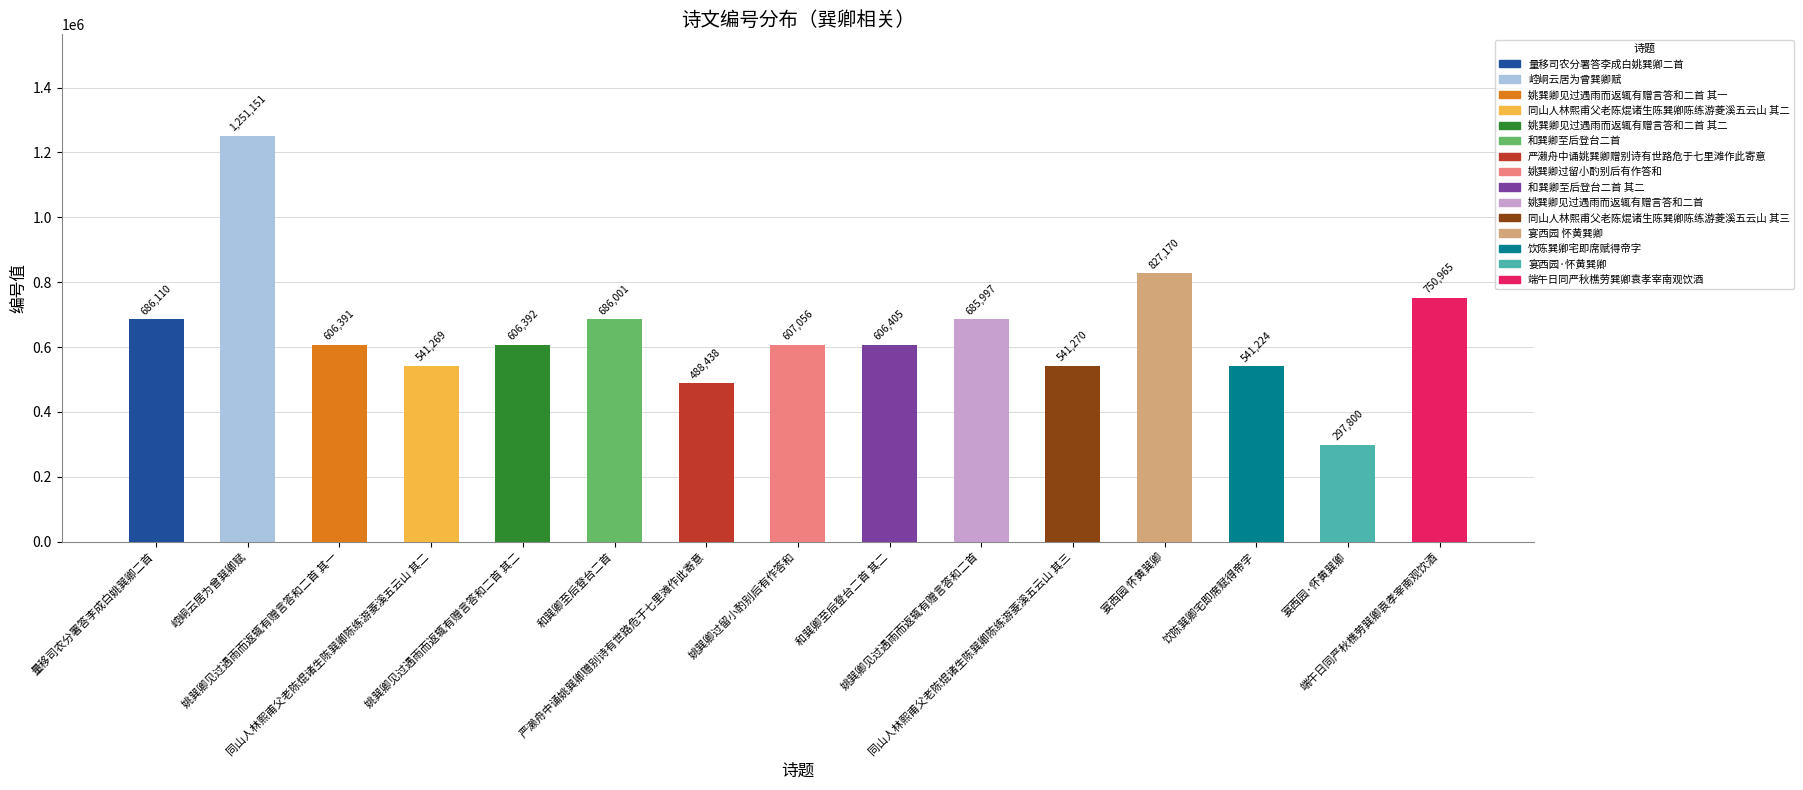

Reading right to left, list all the values displayed in this chart.

750965	297800	541224	827170	541270	685997	606405	607056	488438	686001	606392	541269	606391	1251151	686110